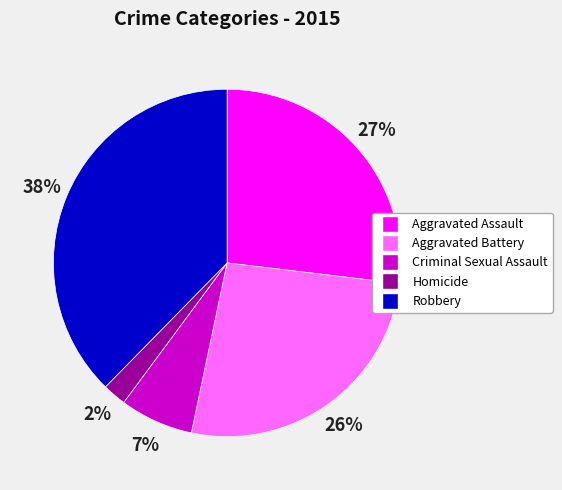

Count the number of slices in the pie.

5